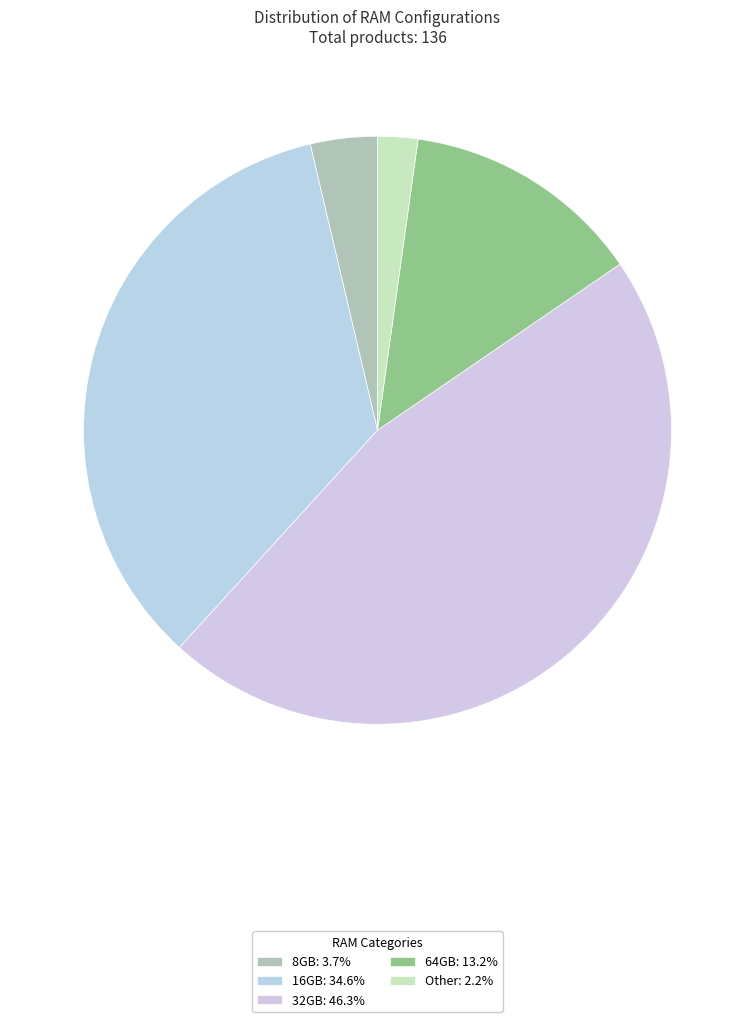

How many slices are in this pie chart?

5